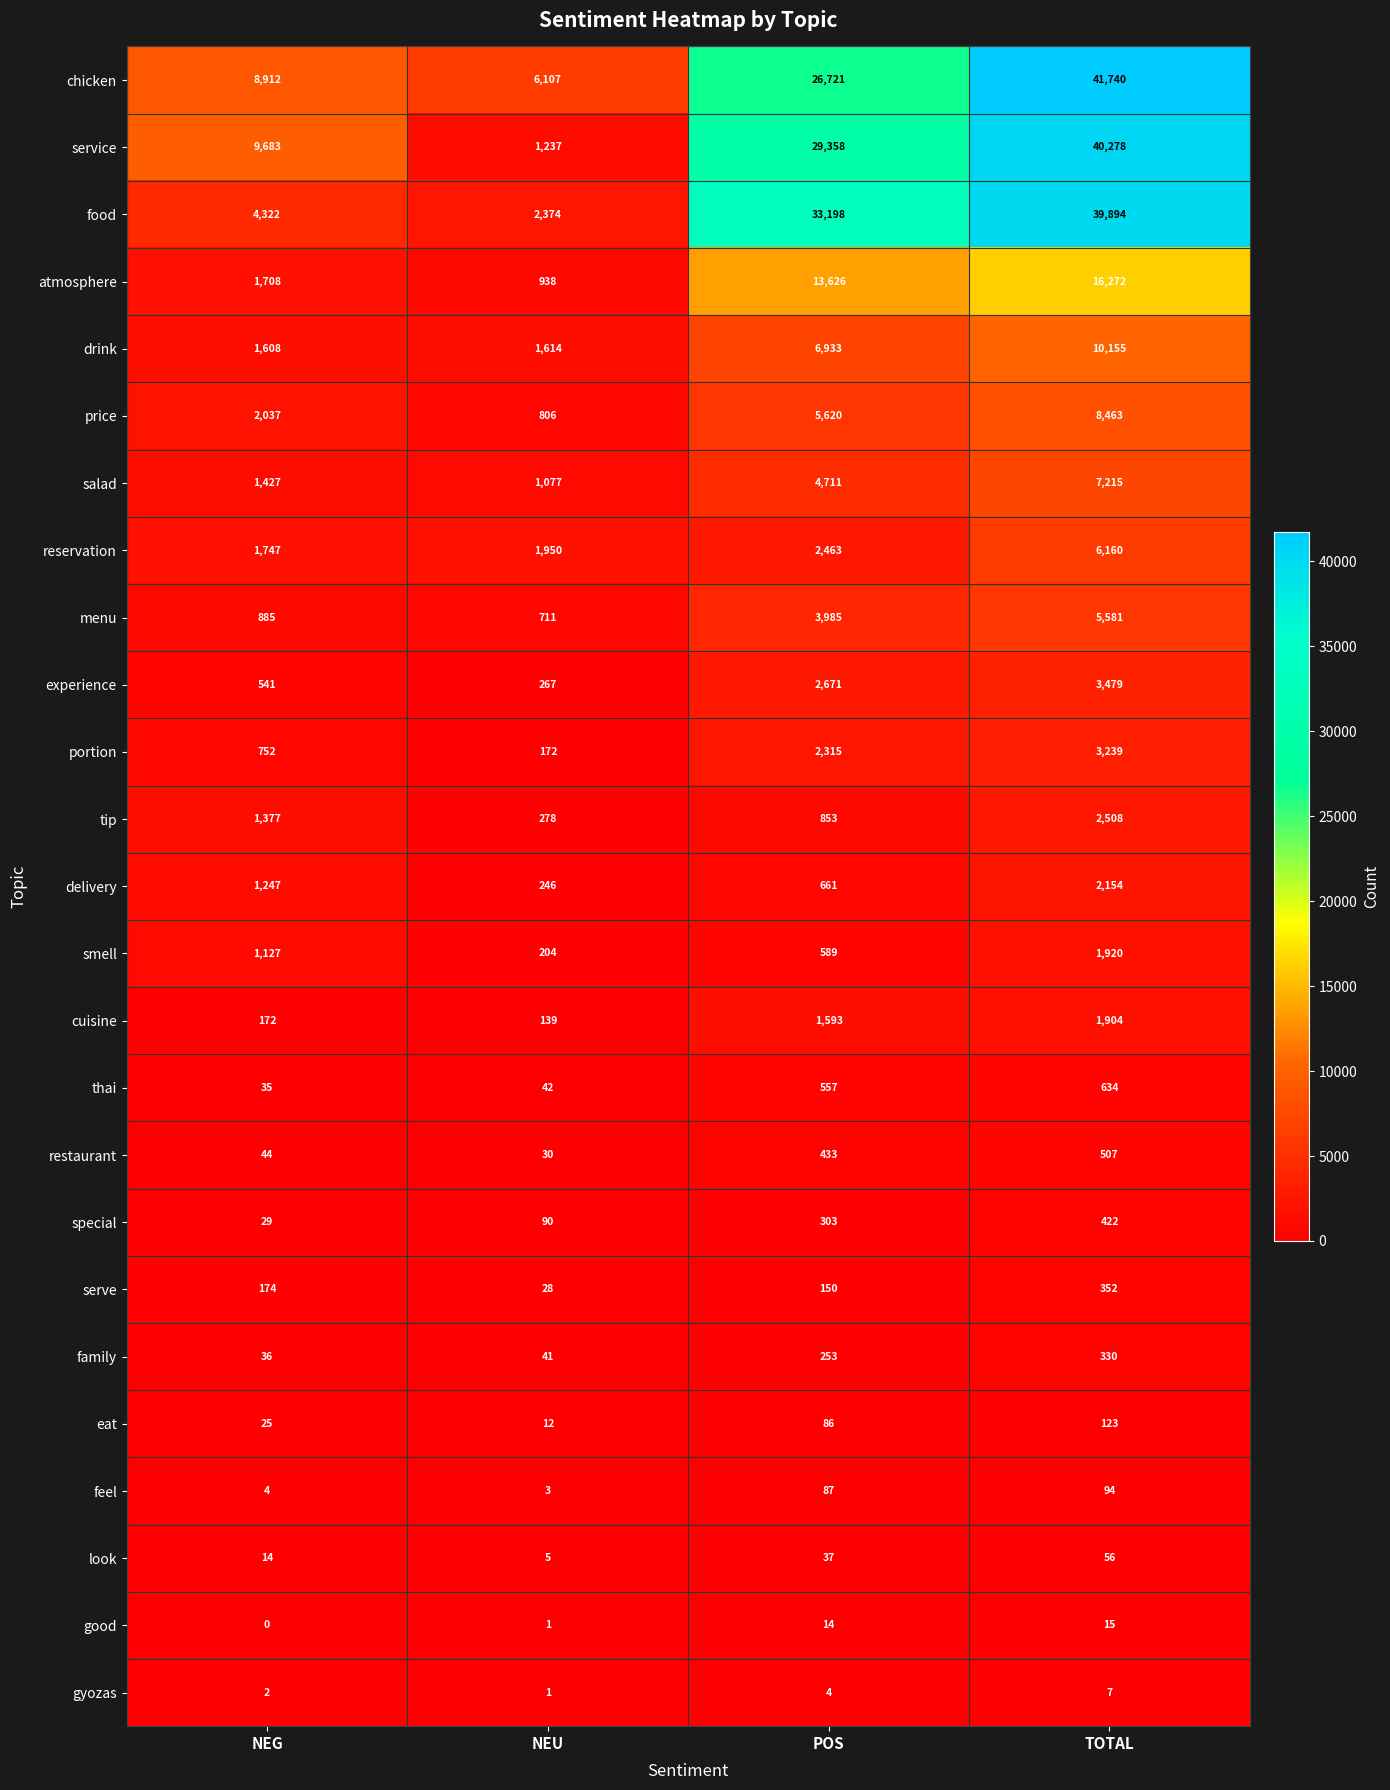

True or false: delivery has a value of 1247 at NEG.

True